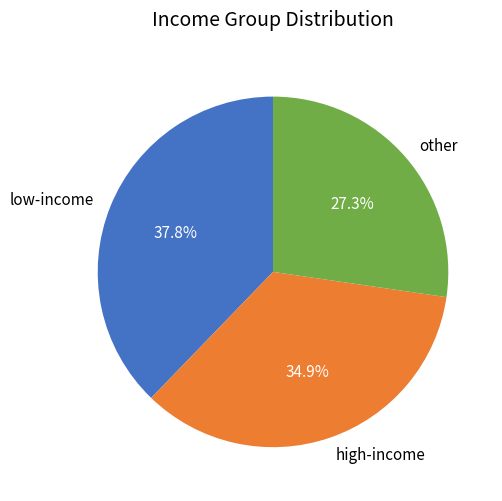

Between other and high-income, which is larger?

high-income